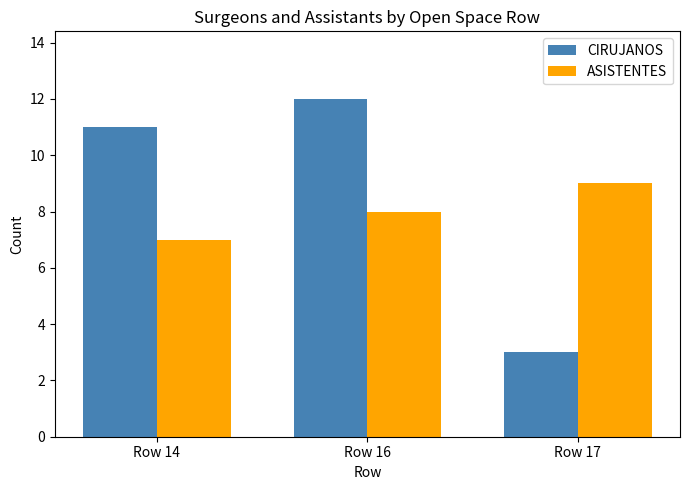

What is the difference between the second highest and minimum values in the ASISTENTES series?

1